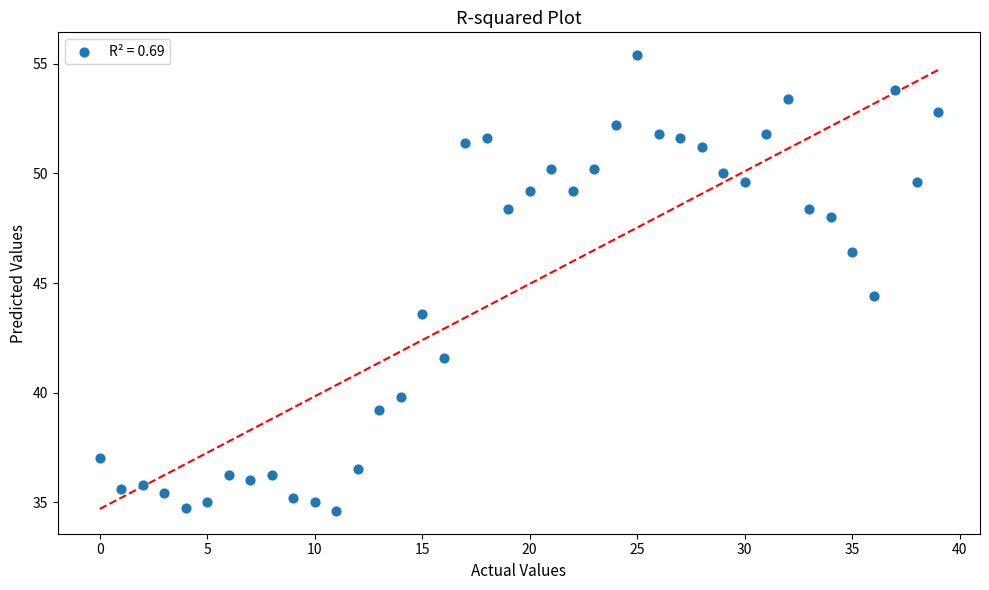

What Y value in the scatter plot is closest to 45?

44.4